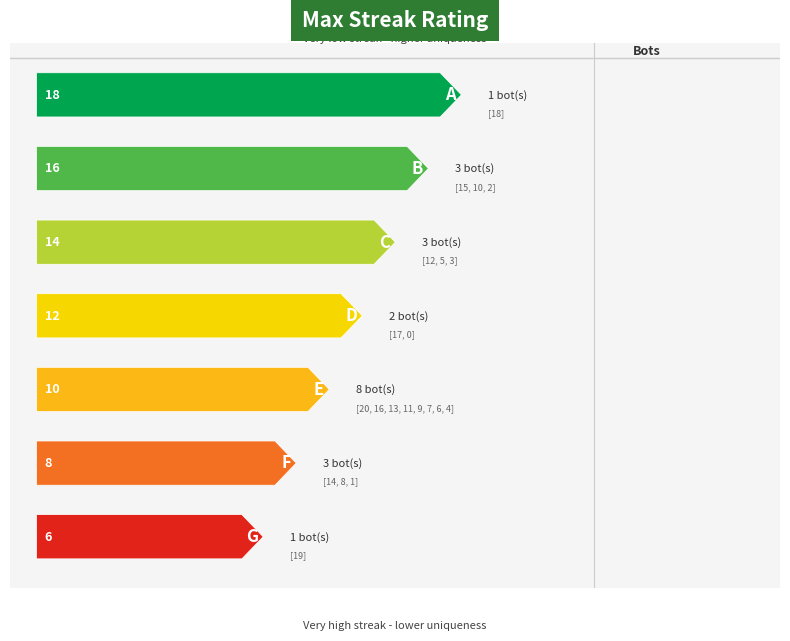

What is the smallest value displayed?

1